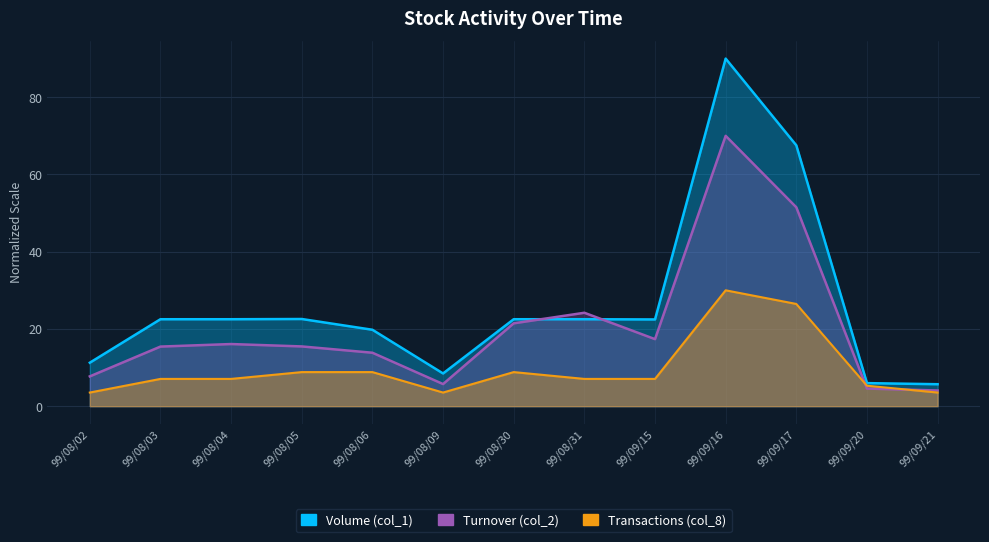

Rank the series at 99/08/05 from lowest to highest value.

Transactions (col_8), Turnover (col_2), Volume (col_1)